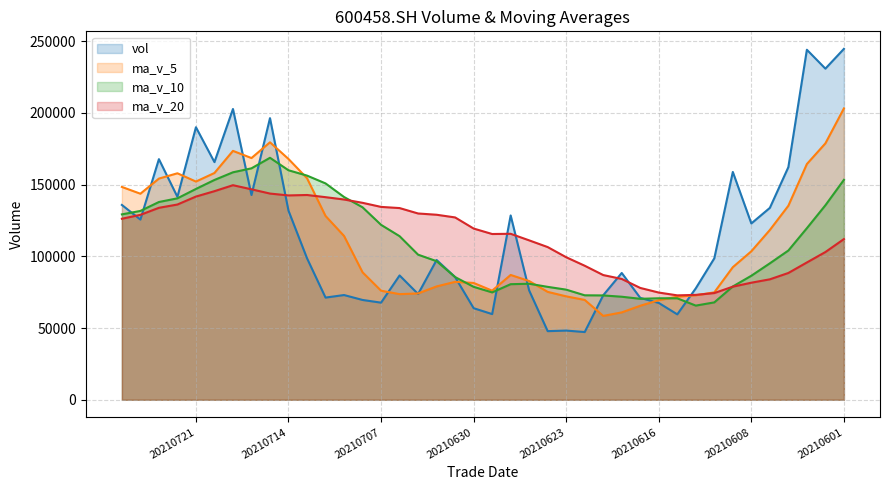

How many lines are shown in the chart?

4